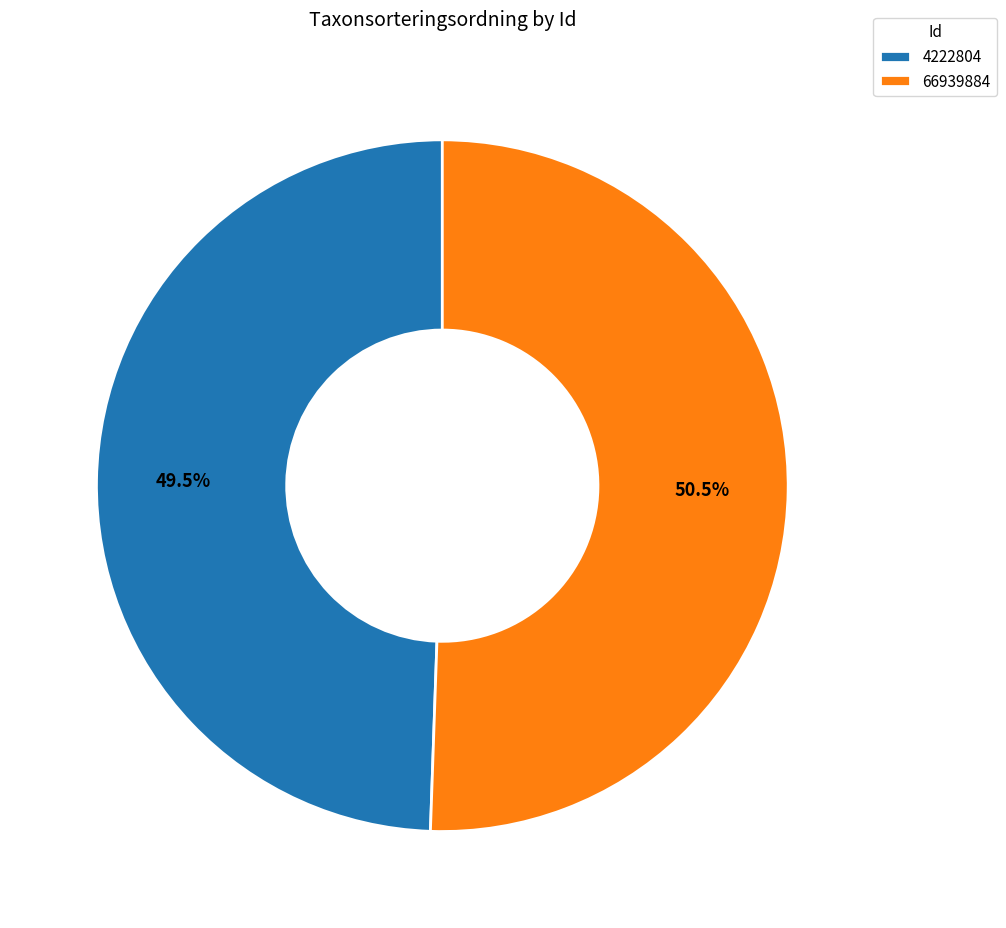

Does any single category account for the majority?

Yes